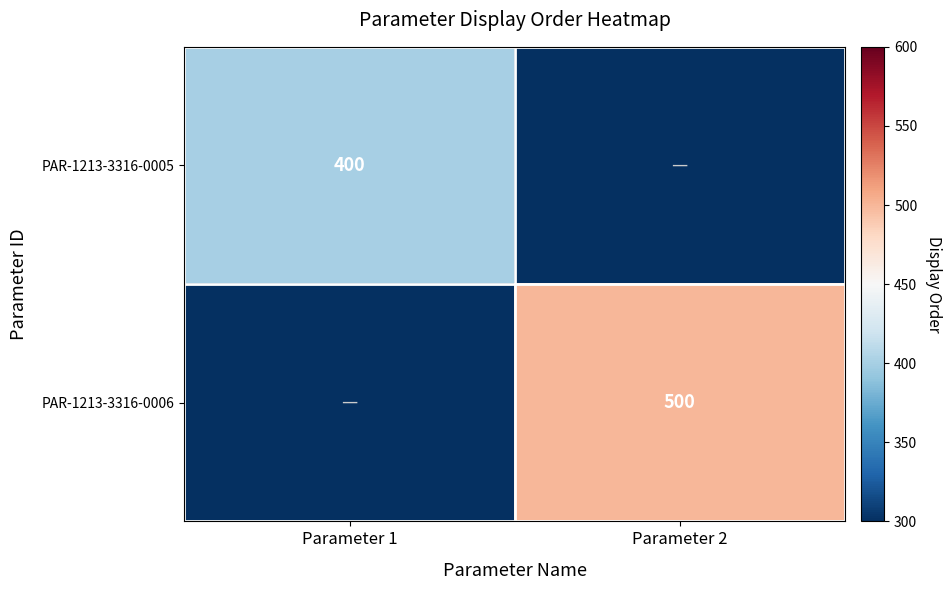

The value of PAR-1213-3316-0005 at Parameter 1 is 400. True or false?

True